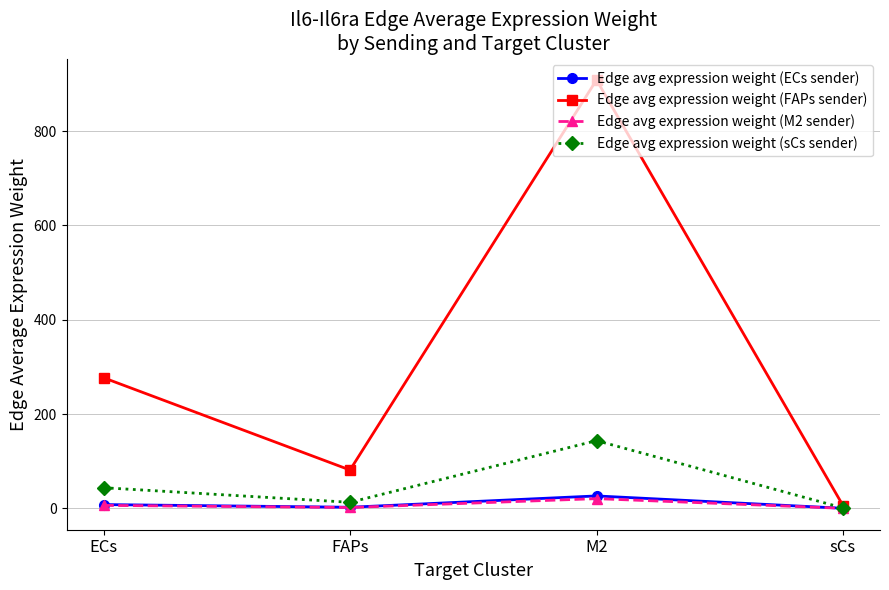

What is the spread (max minus min) of values at M2?

887.6